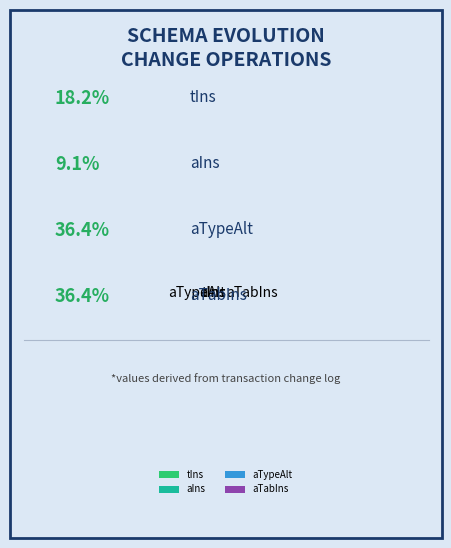

Is there any slice that represents more than half of the pie?

No